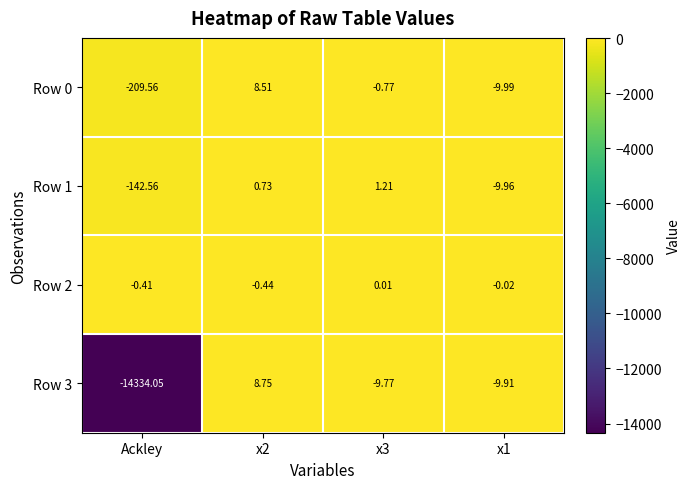

How many values in Row 1 are below zero?

2